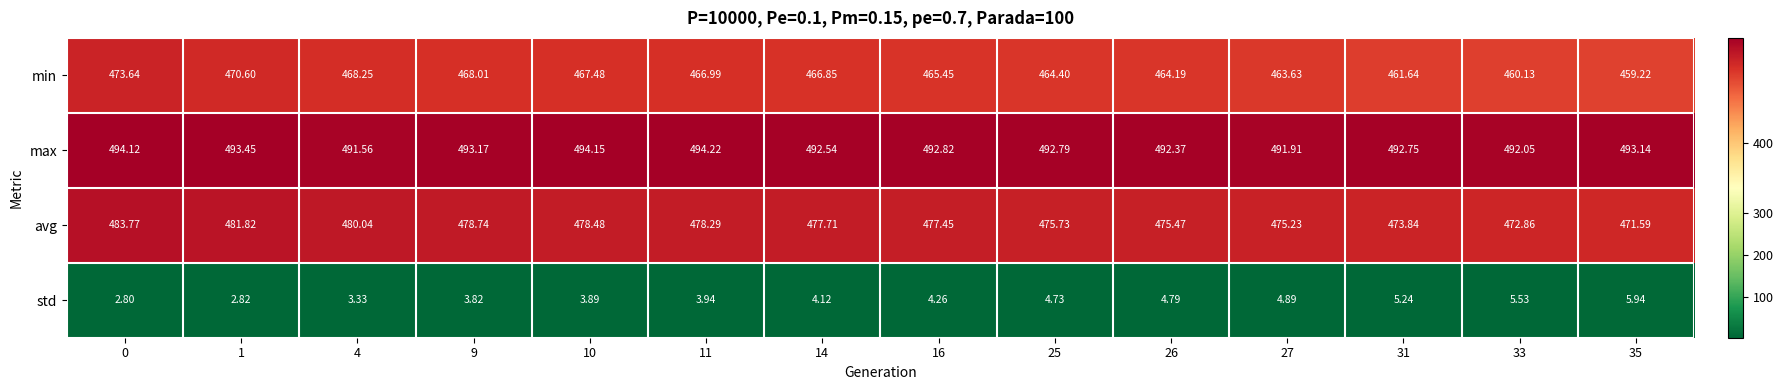

Is the value of max at 11 greater than the value of std at 4?

Yes